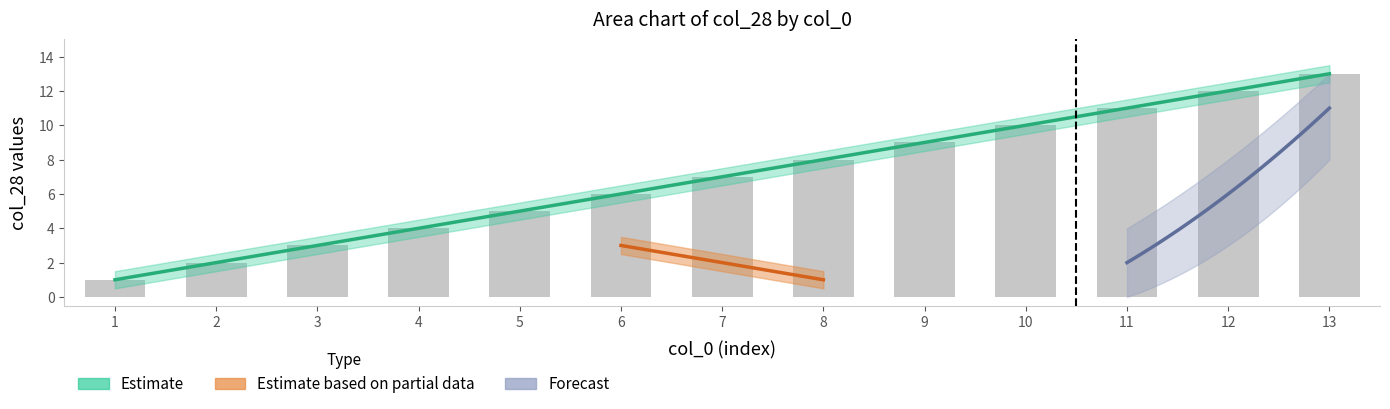

Rank the categories by value from lowest to highest.

1, 2, 3, 4, 5, 6, 7, 8, 9, 10, 11, 12, 13